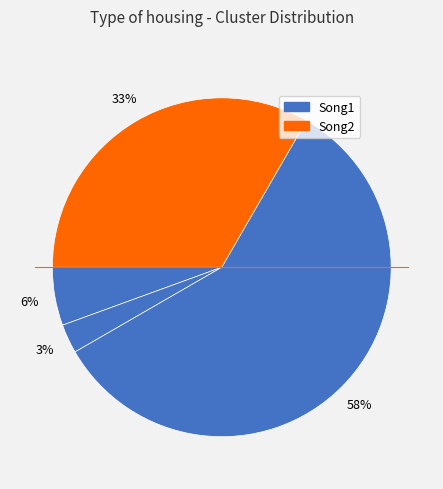

How many slices are in this pie chart?

4